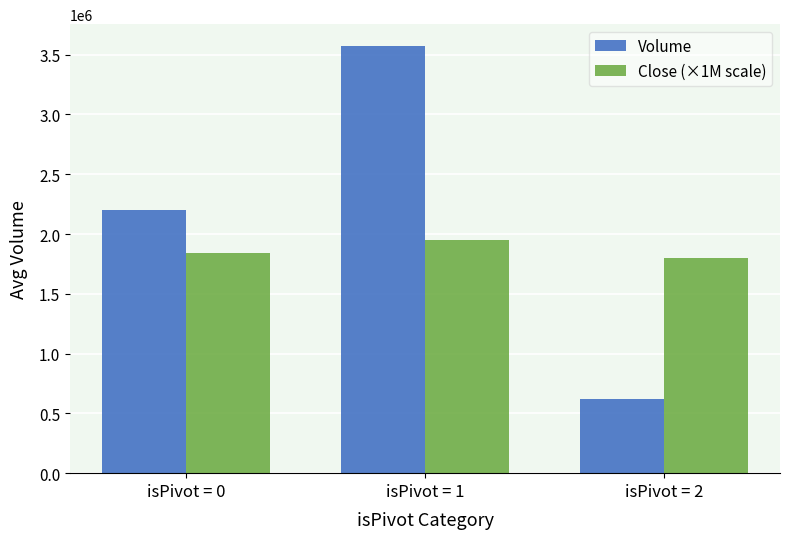

What is the value of the Close (×1M scale) bar at the 2nd from the left?

1950000